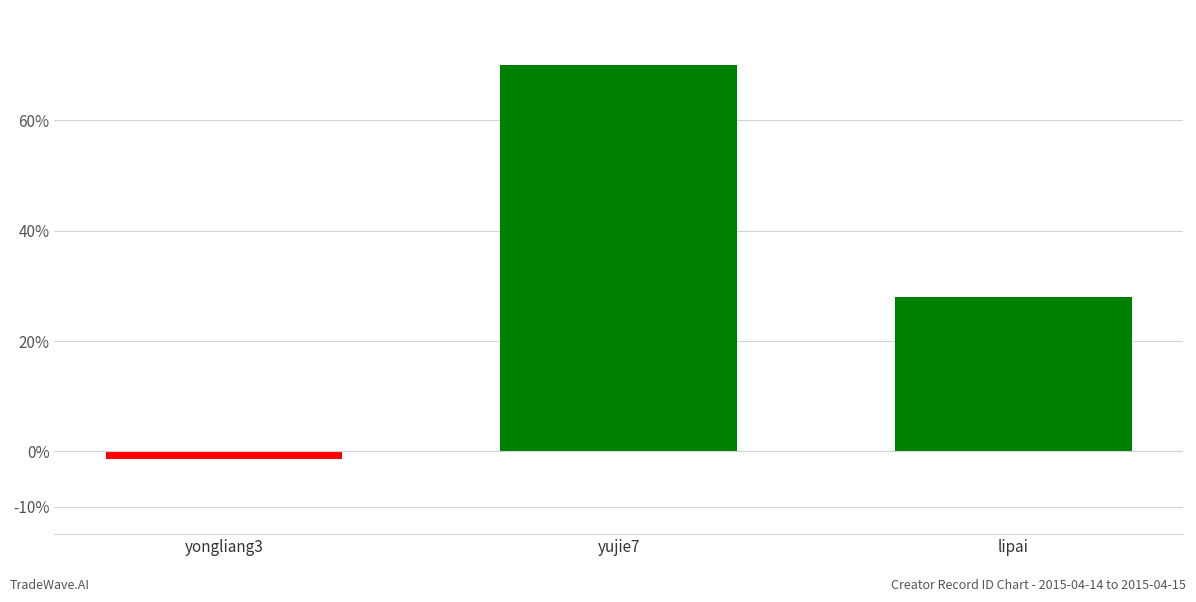

What is the label of the 3rd bar from the left?

lipai